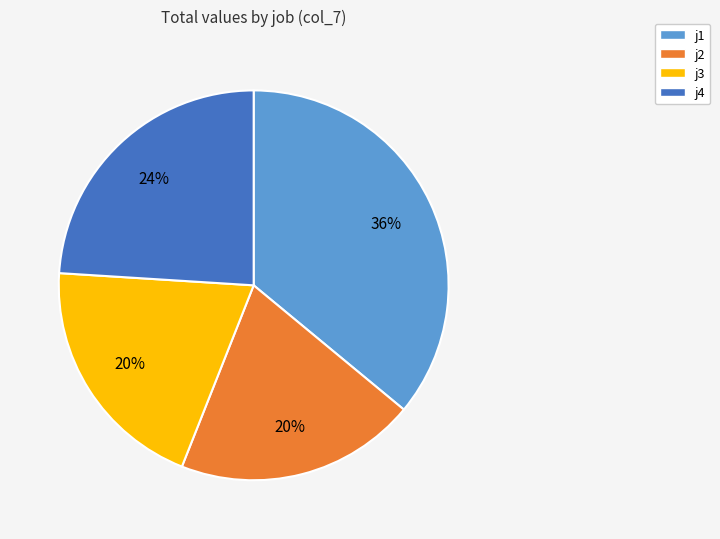

Combined, do j1 and j2 account for over 50%?

Yes